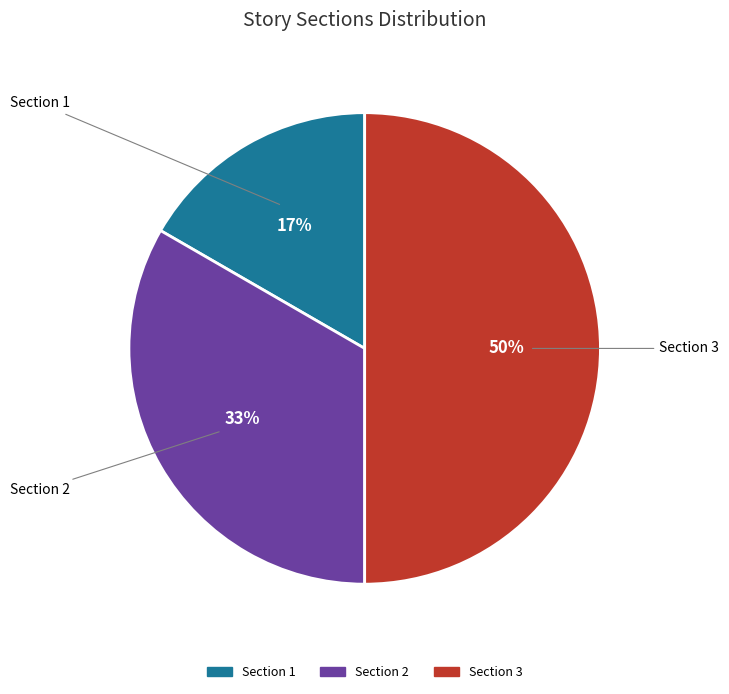

Does Section 2 represent more than half of the total?

No